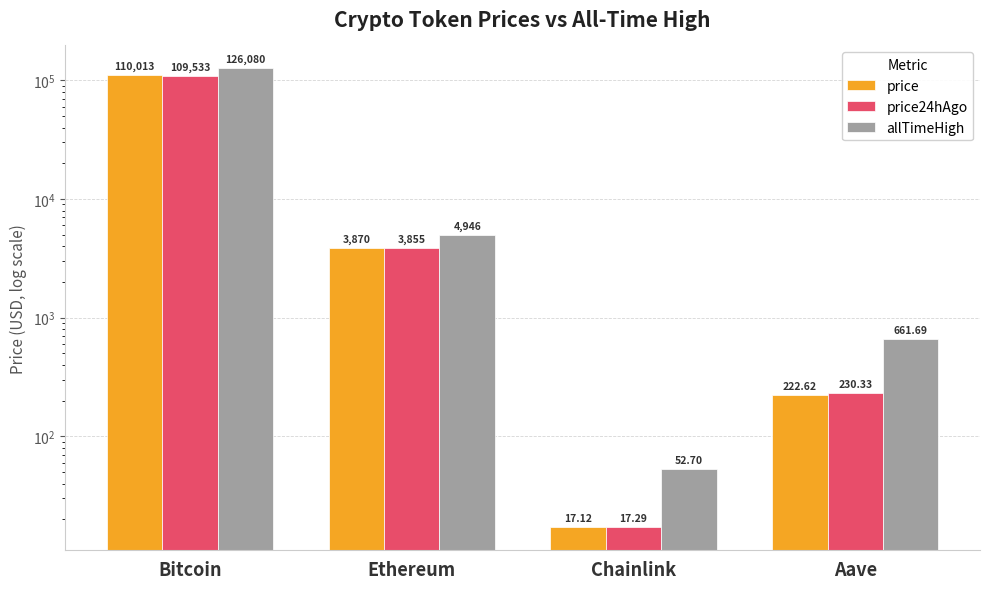

The allTimeHigh series shows 220680.9 at Bitcoin. True or false?

False